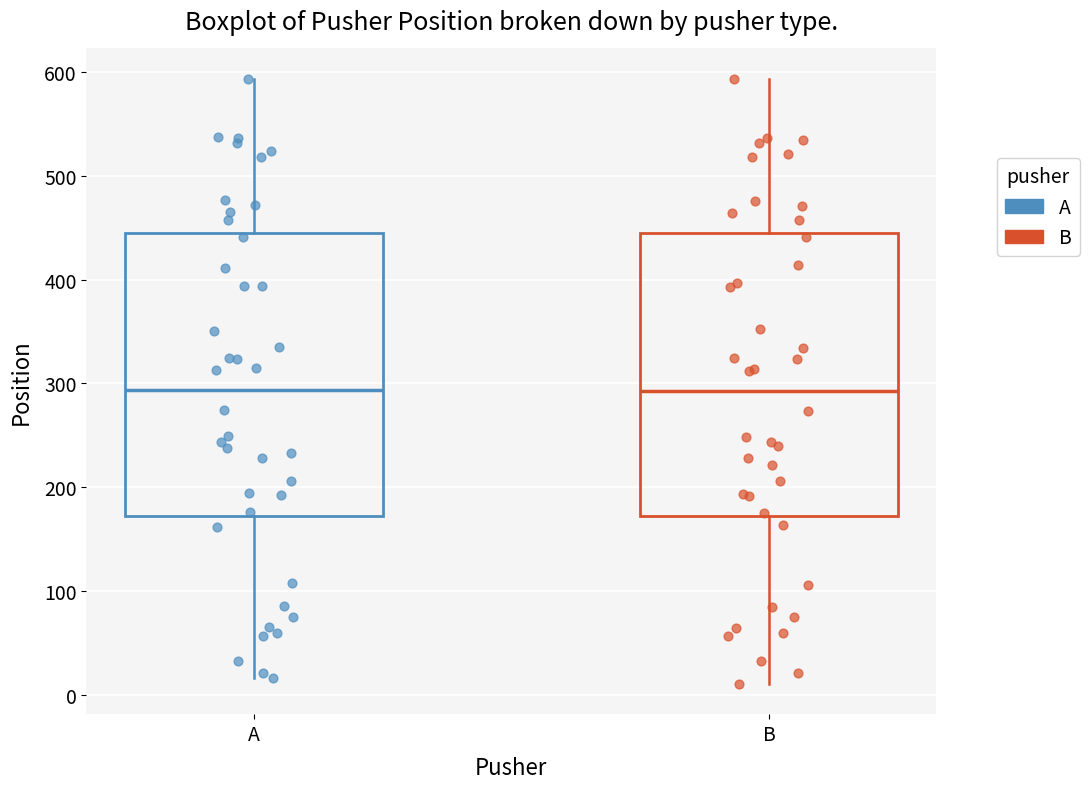

Reading left to right, transcribe this box plot: for each box, give where its median line is, the range the box spans, and where its two whiskers end, as read against the y-axis. The values are not printed on the chart, so give them approximately, as read against the axis.

A: median 290, box 170 to 450, whiskers 20 to 590
B: median 290, box 170 to 440, whiskers 10 to 590